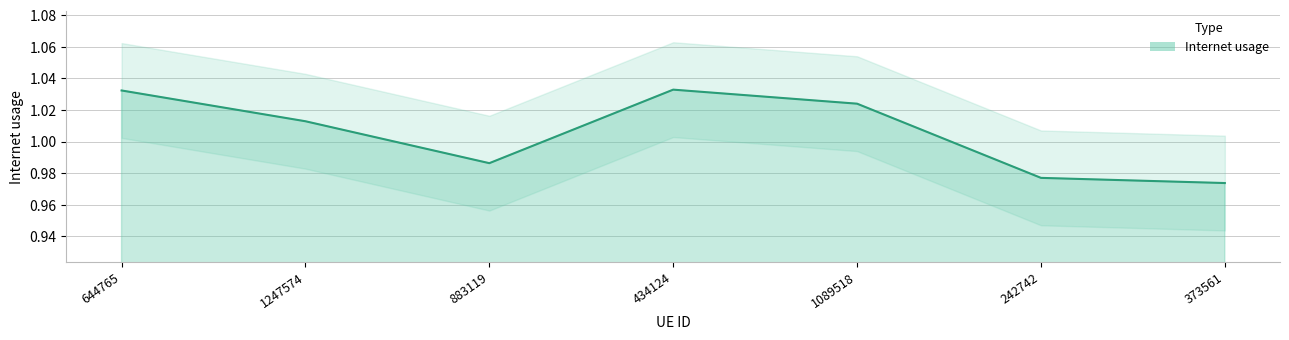

Rank the categories by value from highest to lowest.

434124, 644765, 1089518, 1247574, 883119, 242742, 373561